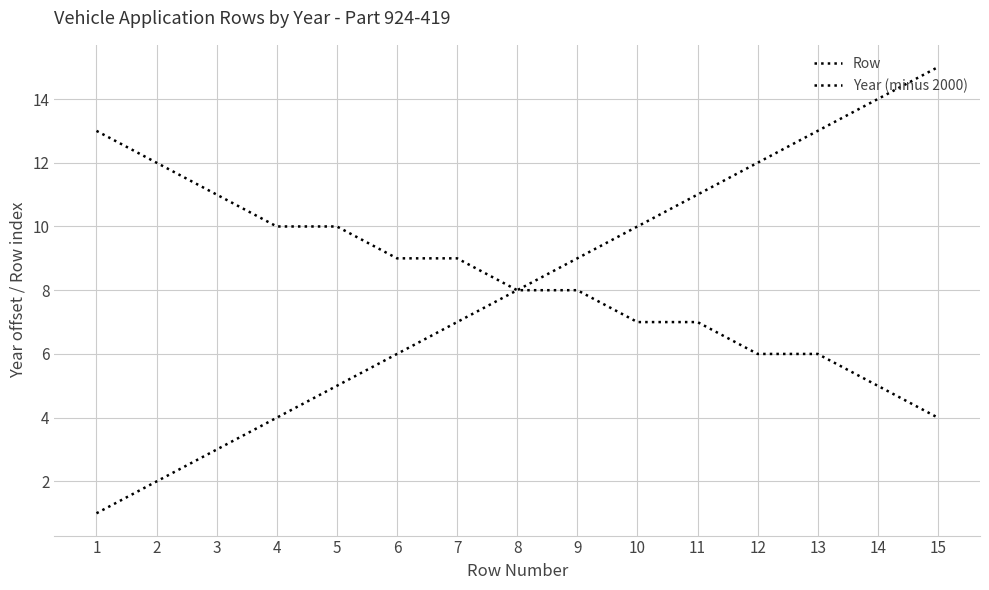

Does the chart display data point markers on the line(s)?

No